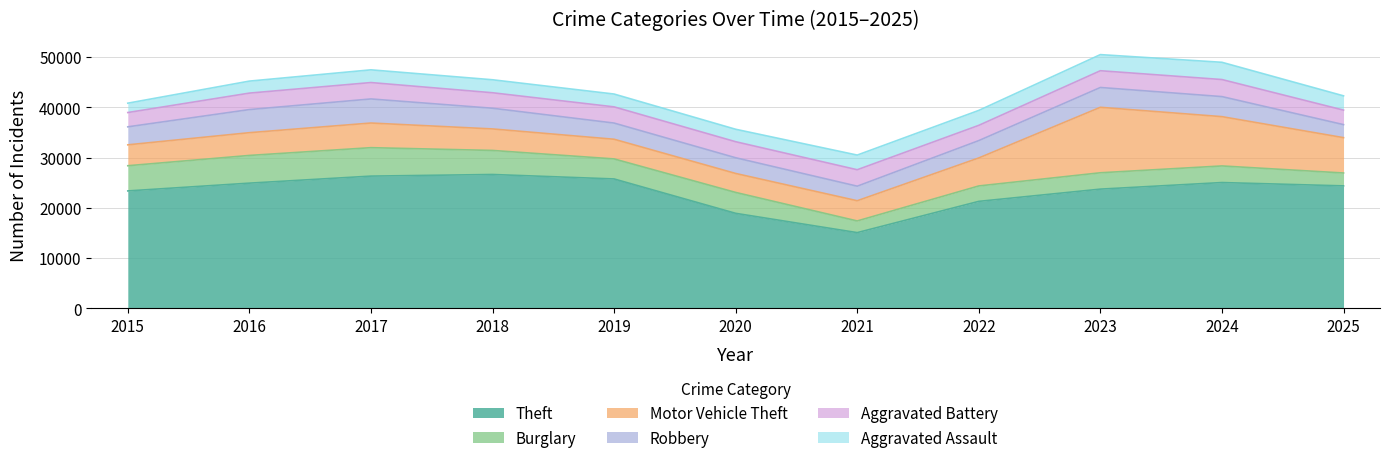

What is the approximate value of Burglary at 2018?

4785